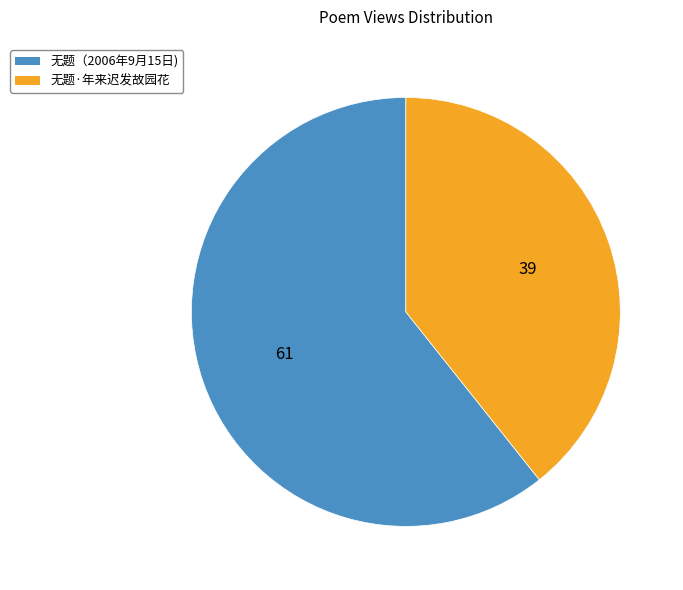

Which slice represents more than half of the pie?

无题（2006年9月15日)